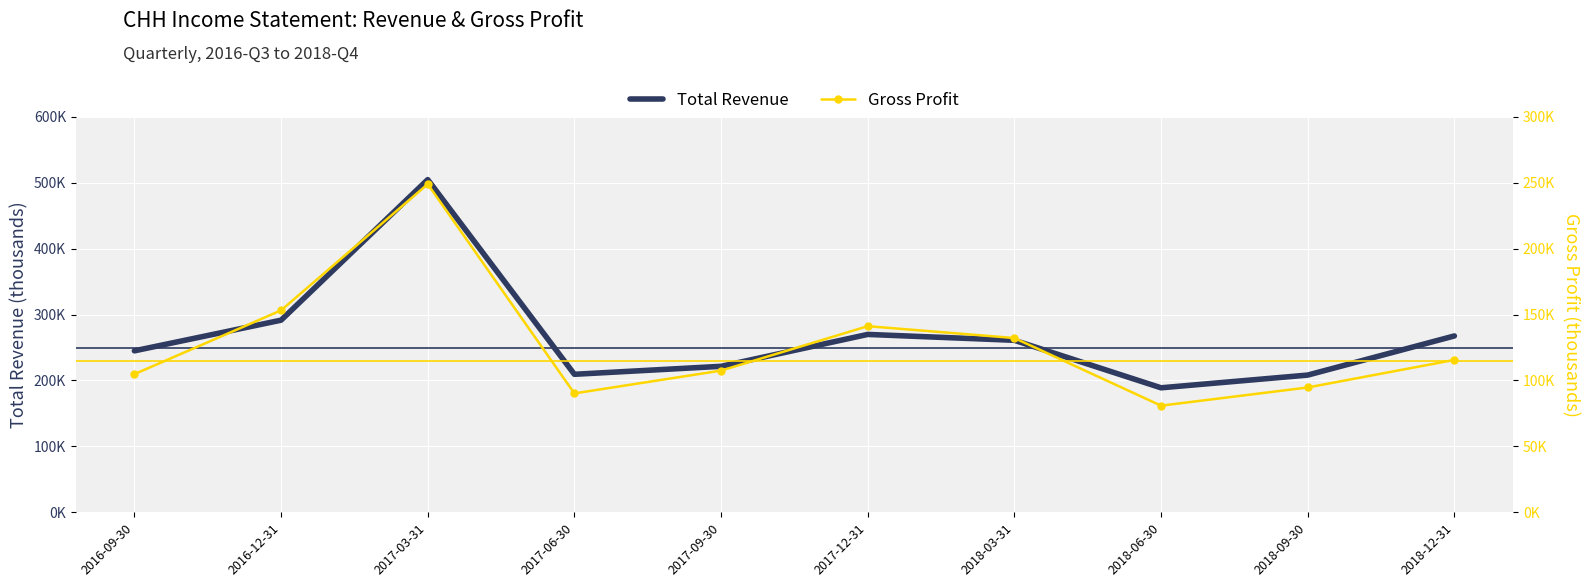

At which category does Total Revenue reach its first local valley?

2017-06-30